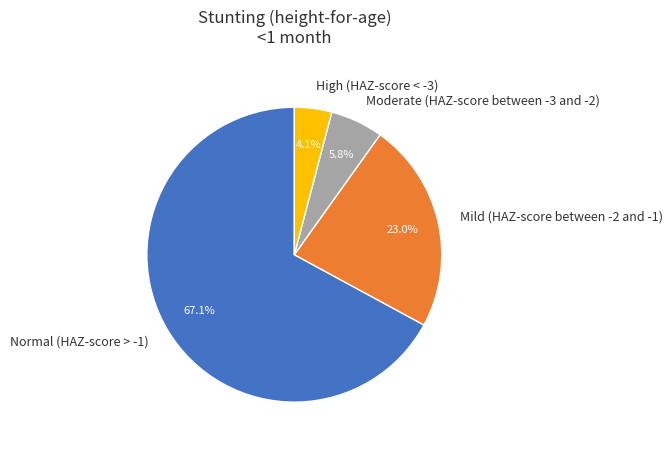

To the nearest percent, what is the average slice percentage?

25%